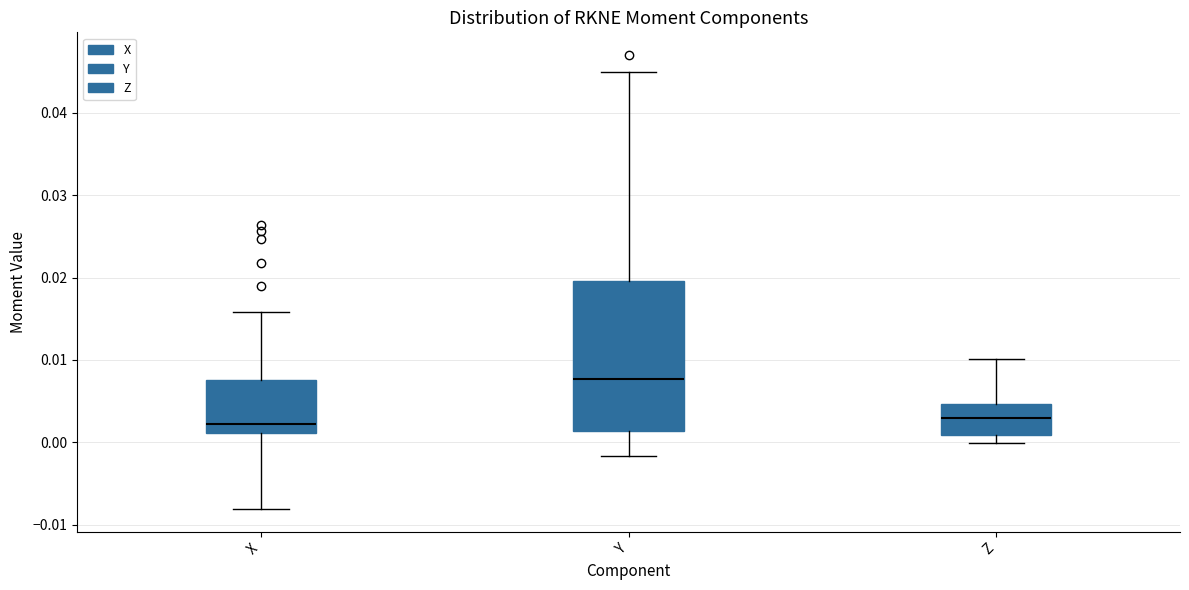

Reading left to right, read every box against the y-axis: the position of its median line, the range the box covers, and the ends of its whiskers. The values are not printed on the chart, so give them approximately, as read against the axis.

X: median 0.002, box 0.001 to 0.008, whiskers -0.008 to 0.016
Y: median 0.008, box 0.001 to 0.020, whiskers -0.002 to 0.045
Z: median 0.003, box 0.001 to 0.005, whiskers 0.000 to 0.010